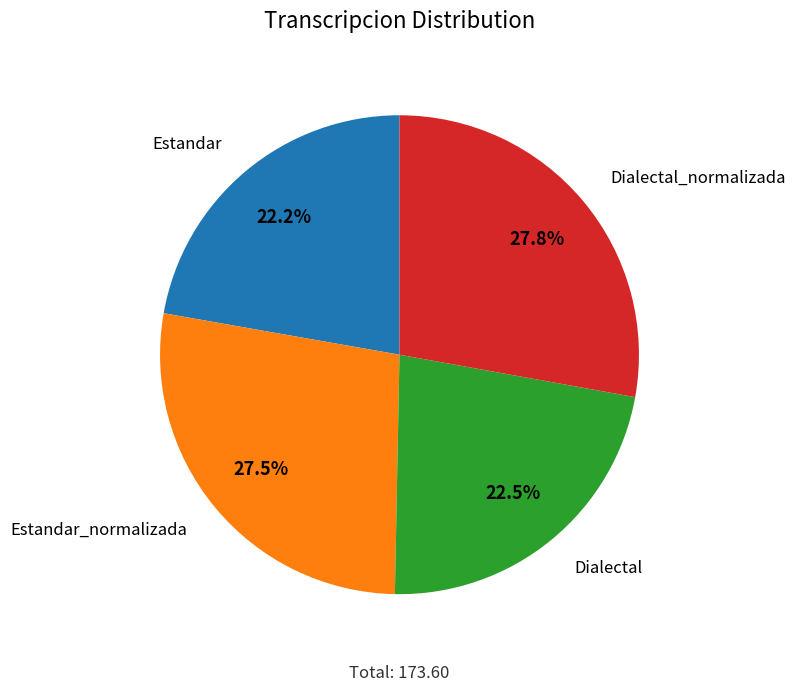

Is there any slice that represents more than half of the pie?

No